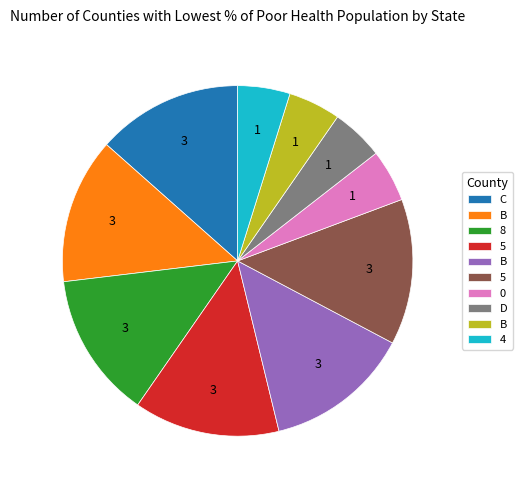

Is there any slice that represents more than half of the pie?

No